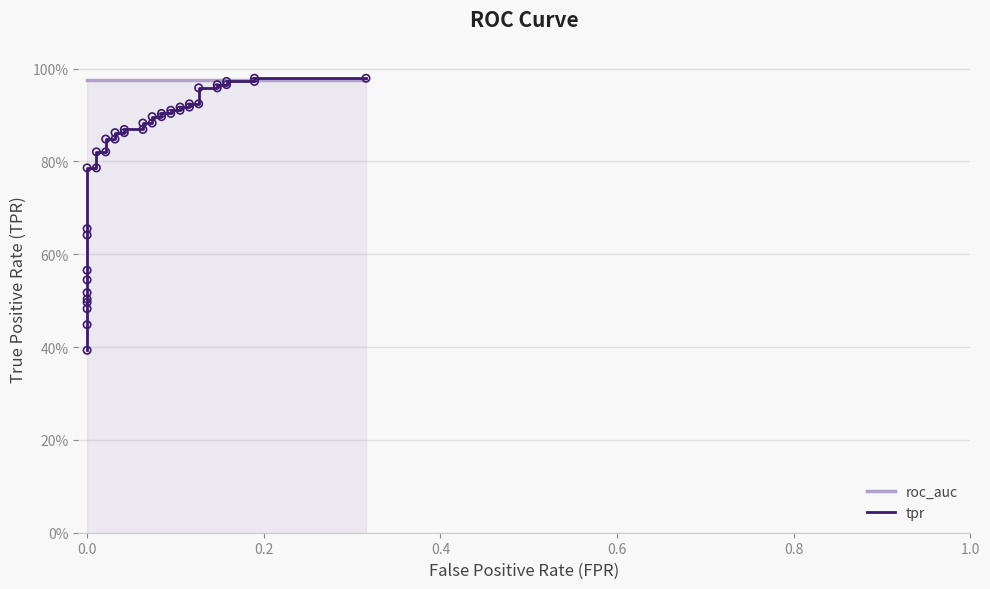

Is the value of tpr at 35 greater than the value of roc_auc at 33?

No